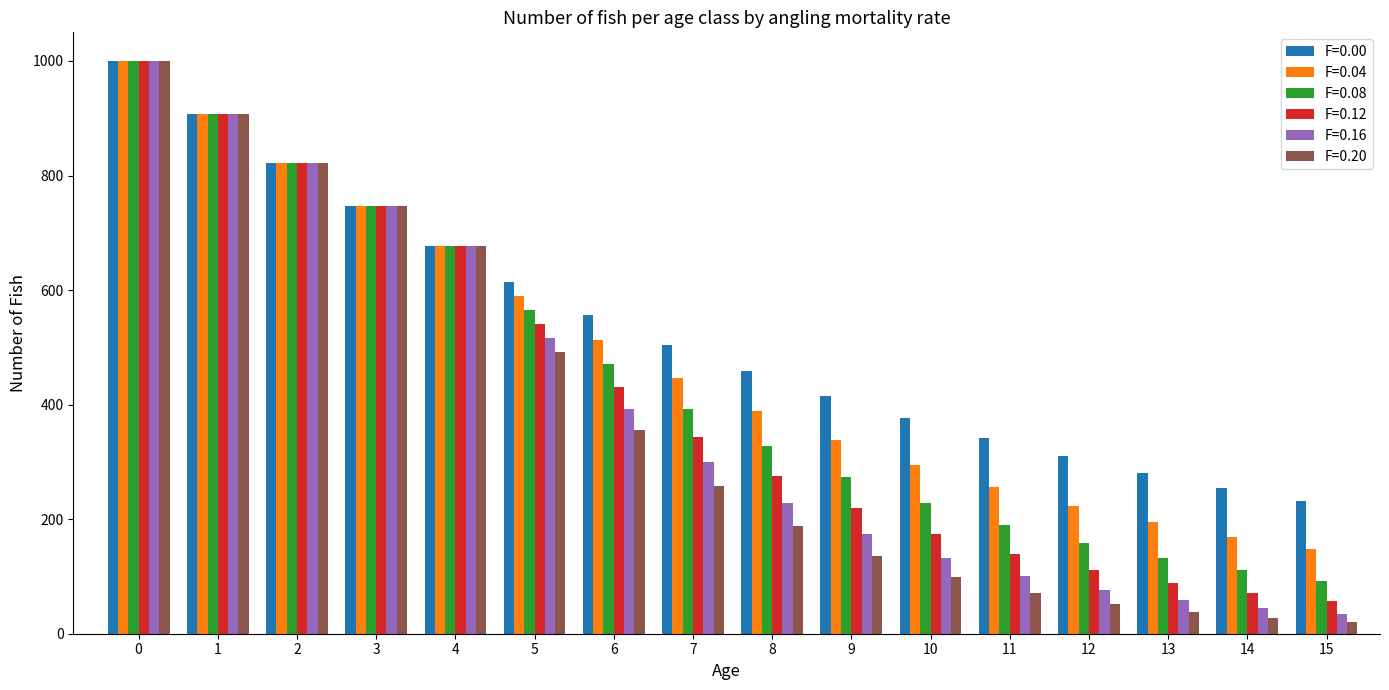

What is the sum of all F=0.08 values?

7097.6